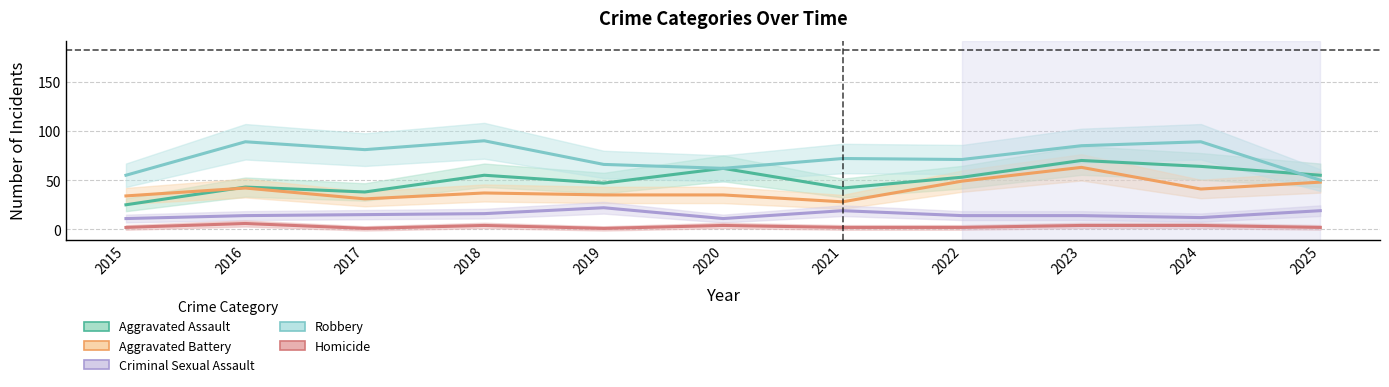

True or false: Robbery has more than 1 interior local peaks.

True